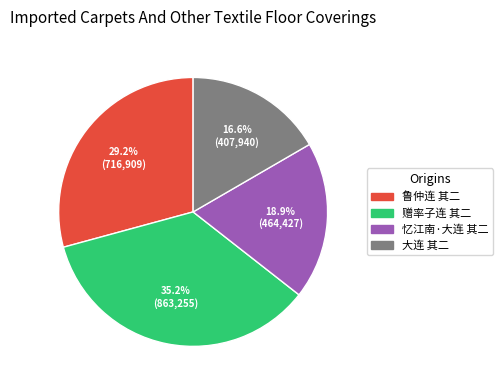

Do 鲁仲连 其二 and 赠率子连 其二 together represent more than half of the pie?

Yes